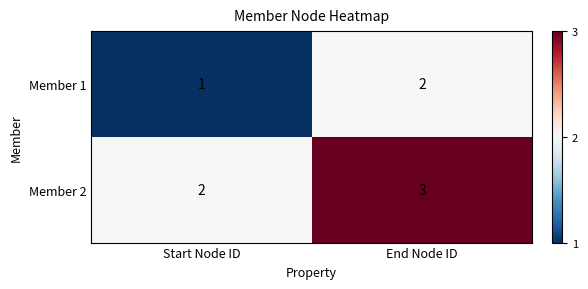

The value of Member 2 at Start Node ID is 3. True or false?

False